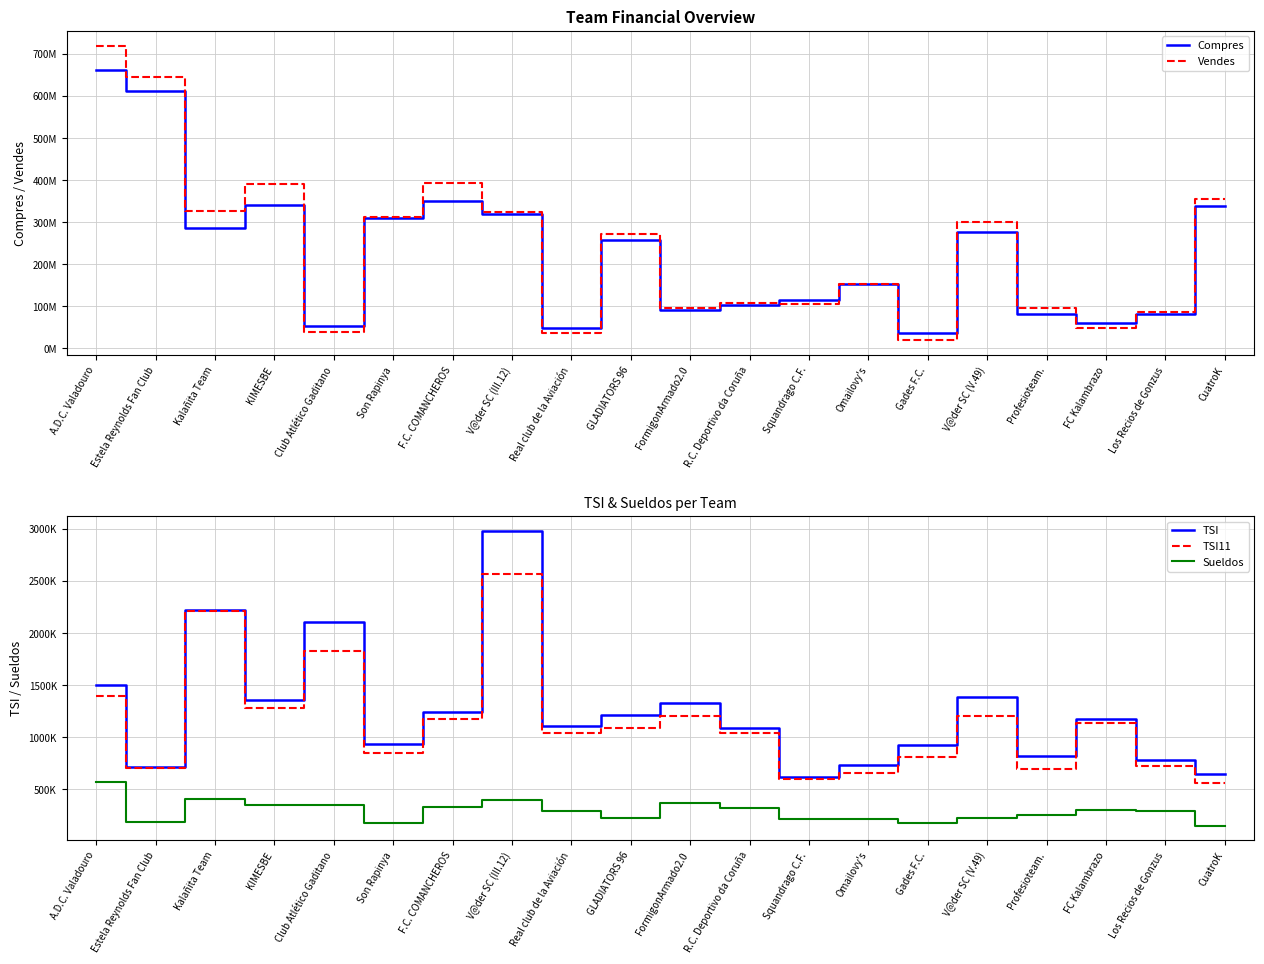

Which series has the largest range (max minus min)?

Vendes